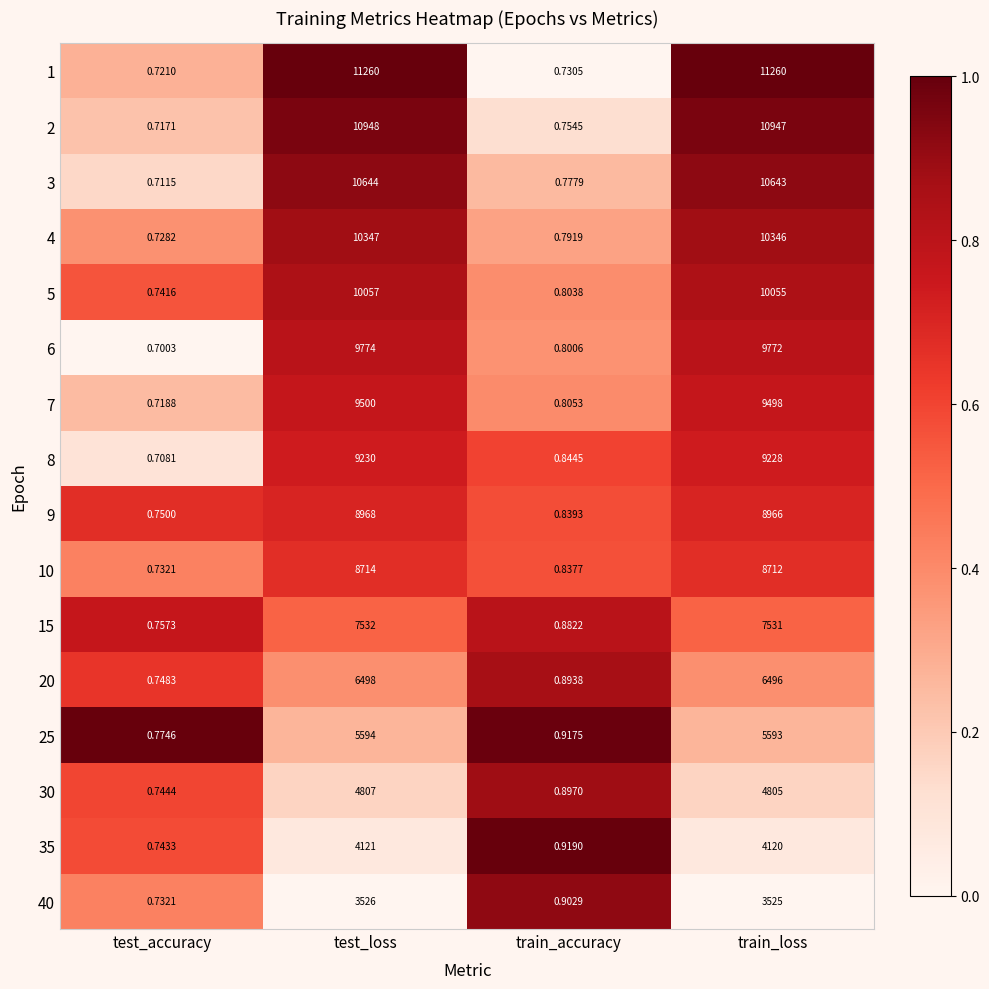

Where is 30 nearest to the value 2403?

train_loss